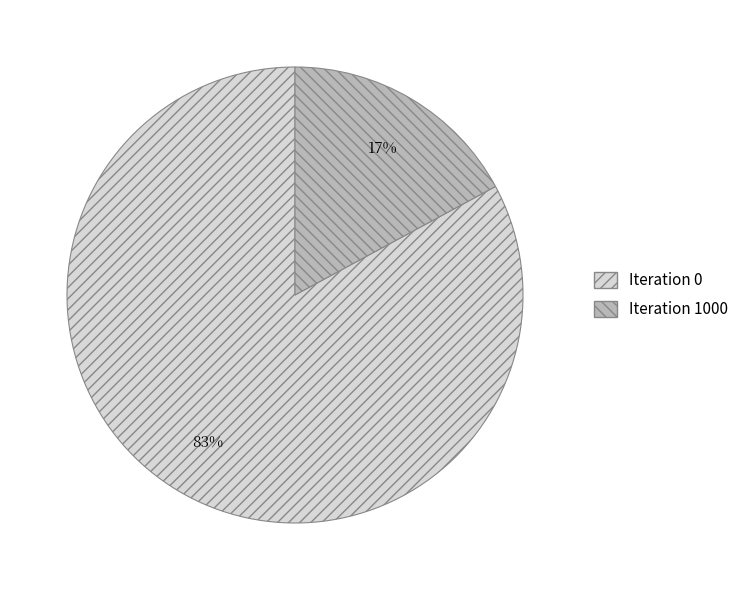

Do Iteration 1000 and Iteration 0 together represent more than half of the pie?

Yes